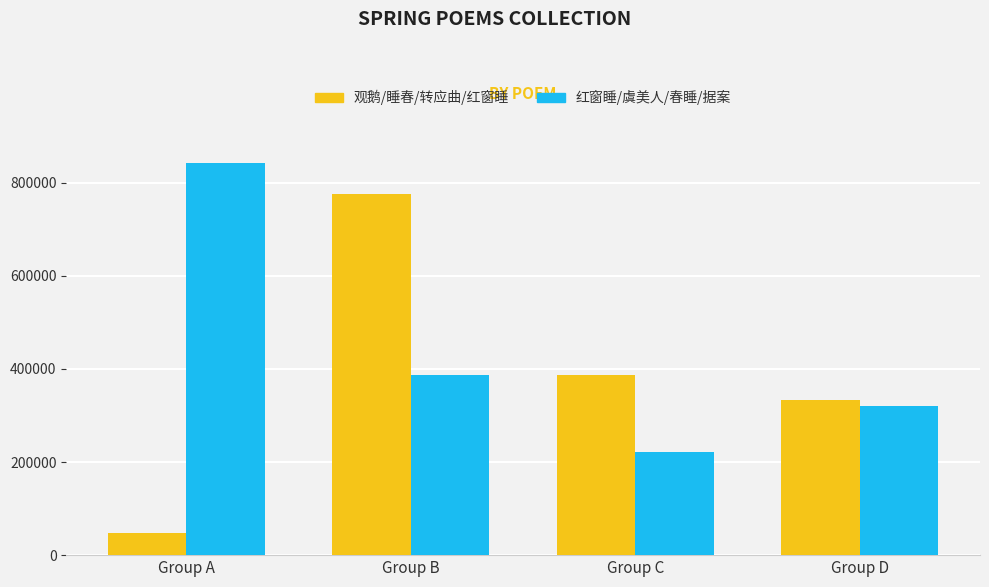

Where does the 观鹅/睡春/转应曲/红窗睡 series first go above 387758?

Group B